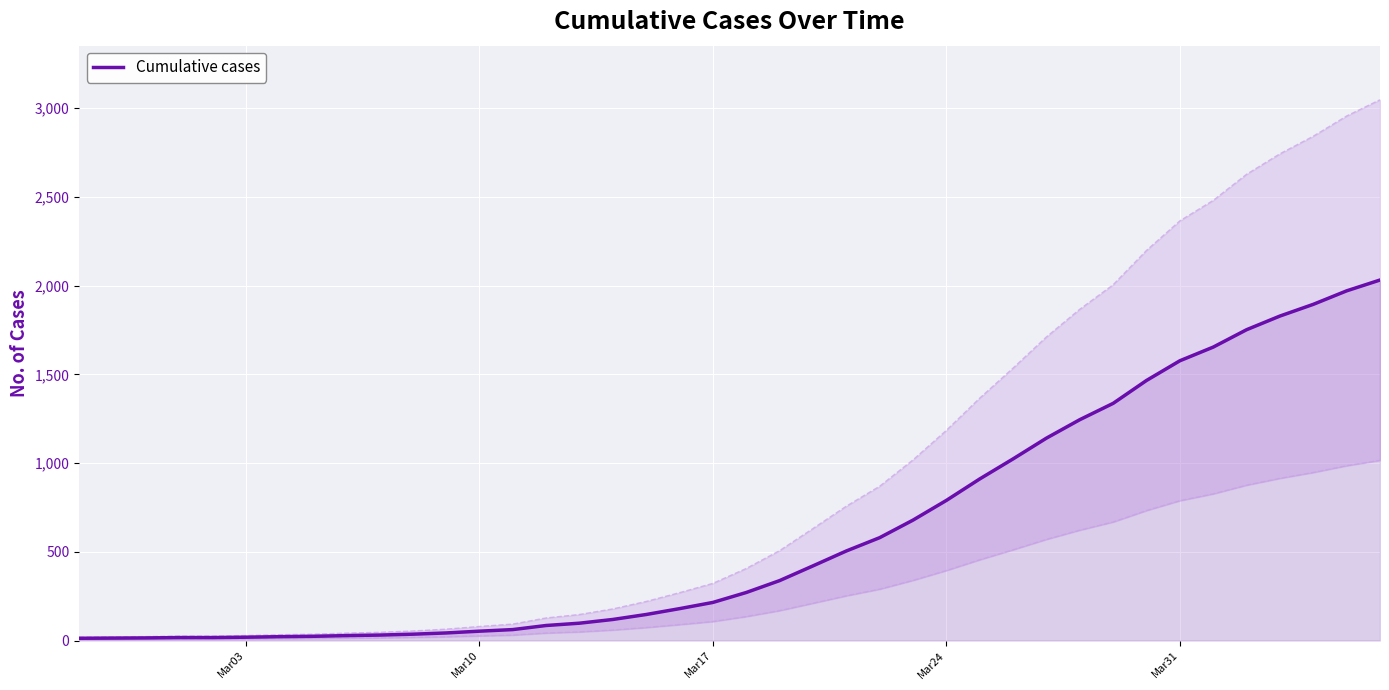

What is the difference between the second highest and minimum values?

1958